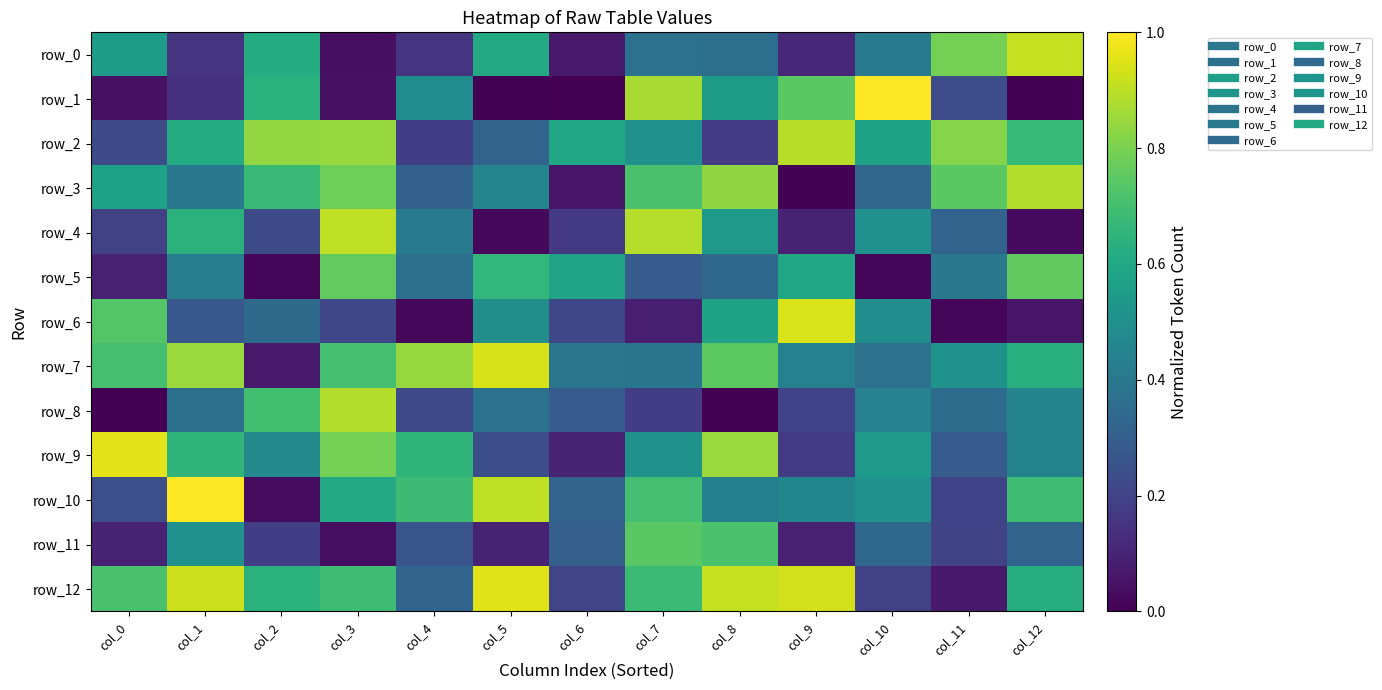

True or false: row_1 has a value of 0.7 at col_9.

True